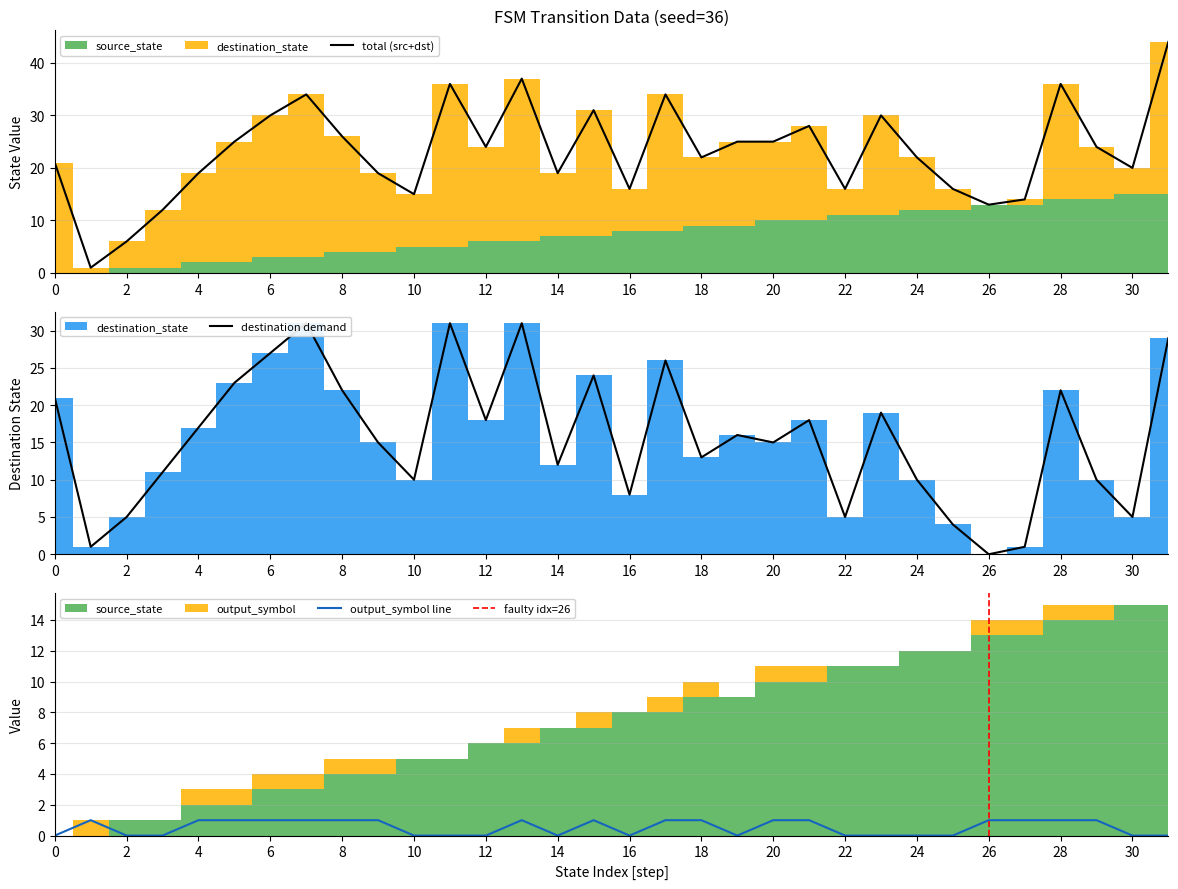

At how many categories does at least one series exceed 16?

15